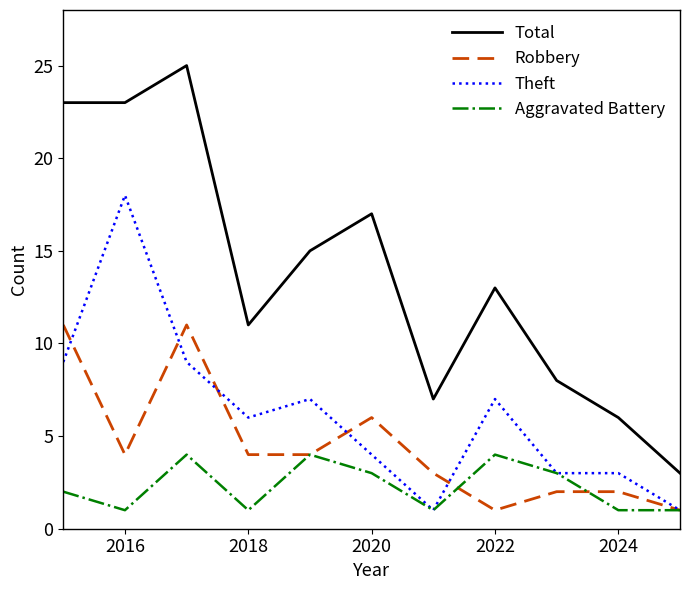

Which series has the largest total across all categories?

Total